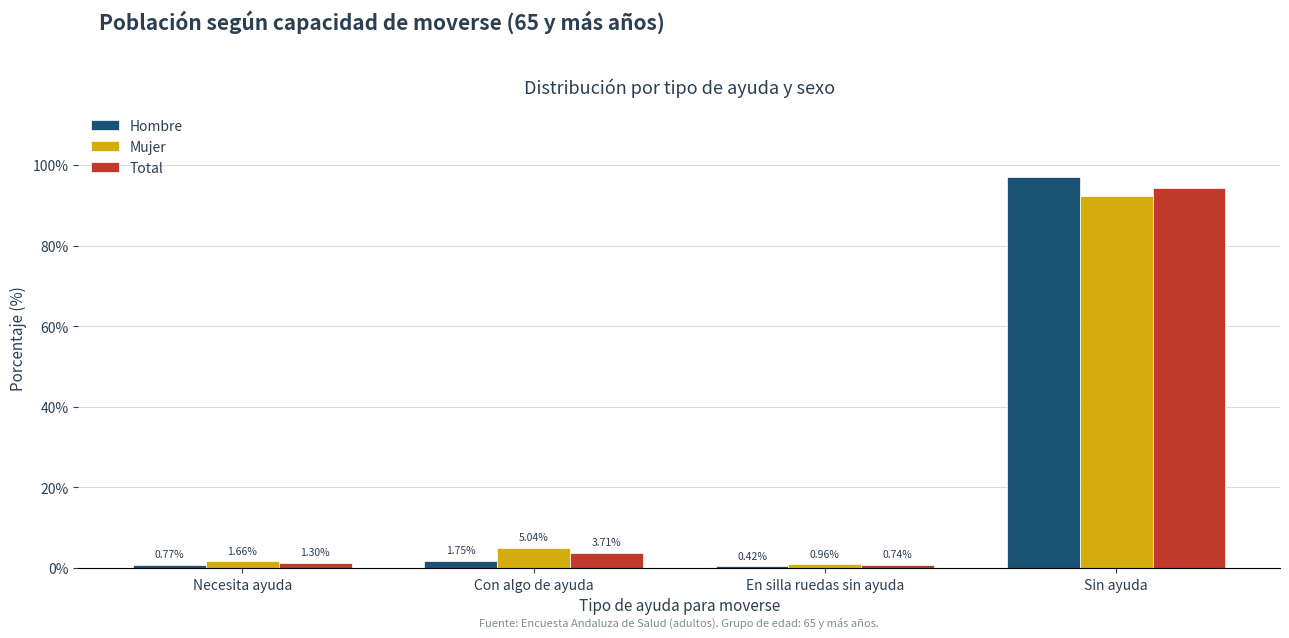

Which series has the largest total across all categories?

Hombre